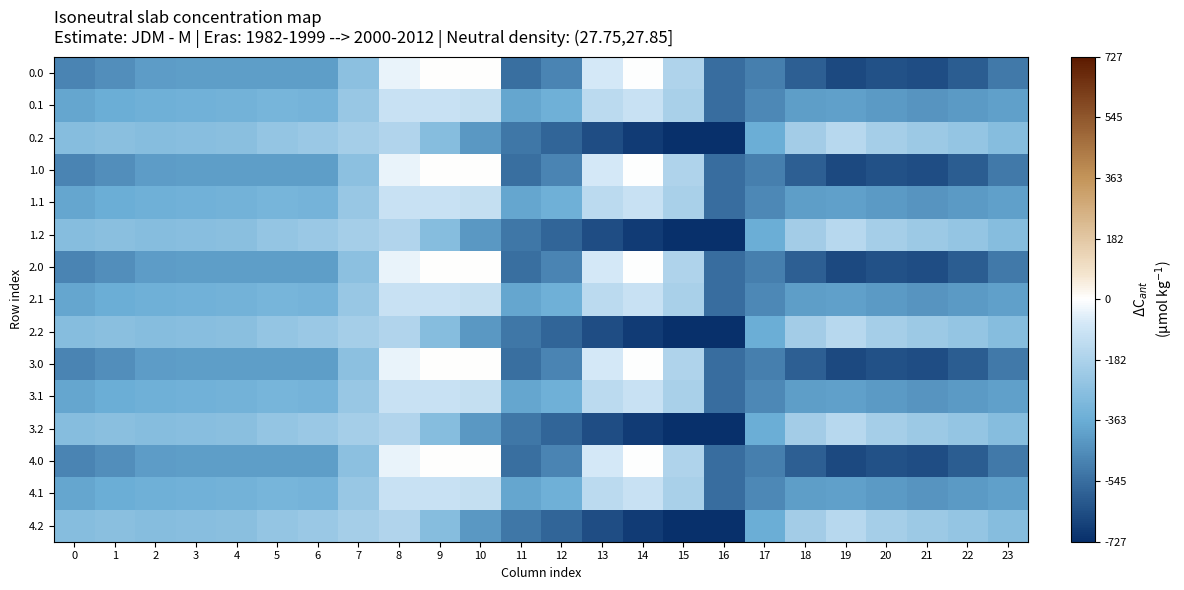

Rank the series at 9 from highest to lowest value.

0.0, 1.0, 2.0, 3.0, 4.0, 0.1, 1.1, 2.1, 3.1, 4.1, 0.2, 1.2, 2.2, 3.2, 4.2